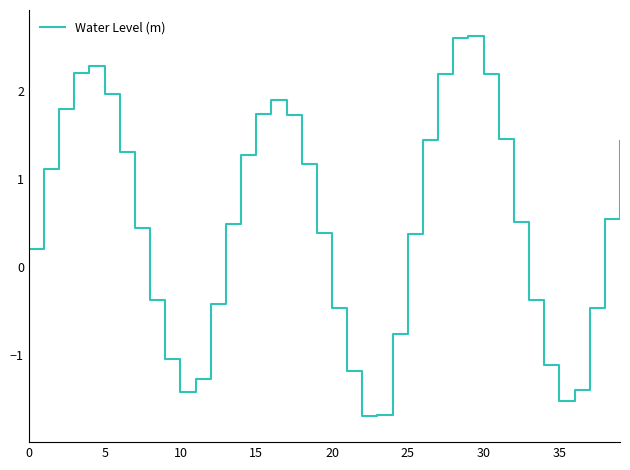

What is the maximum value shown in the chart?

2.6